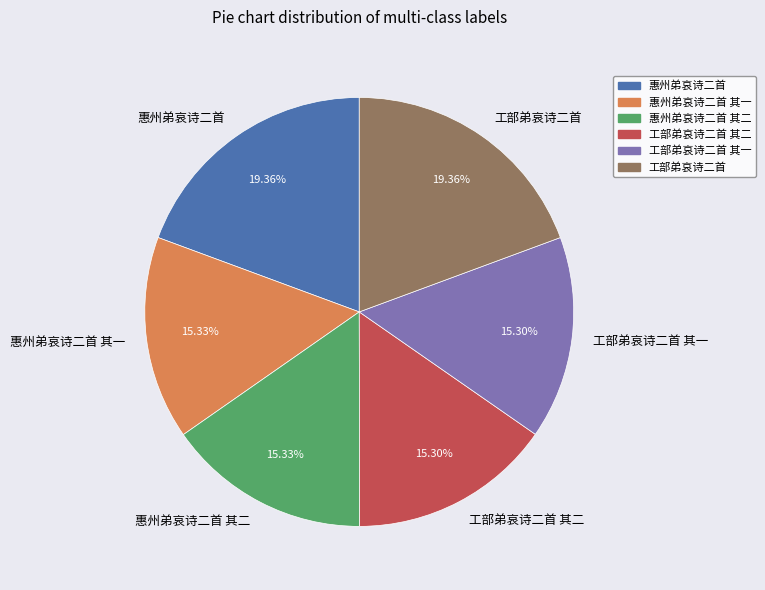

What is the ratio of the value at 工部弟哀诗二首 其二 to the value at 工部弟哀诗二首?

0.8